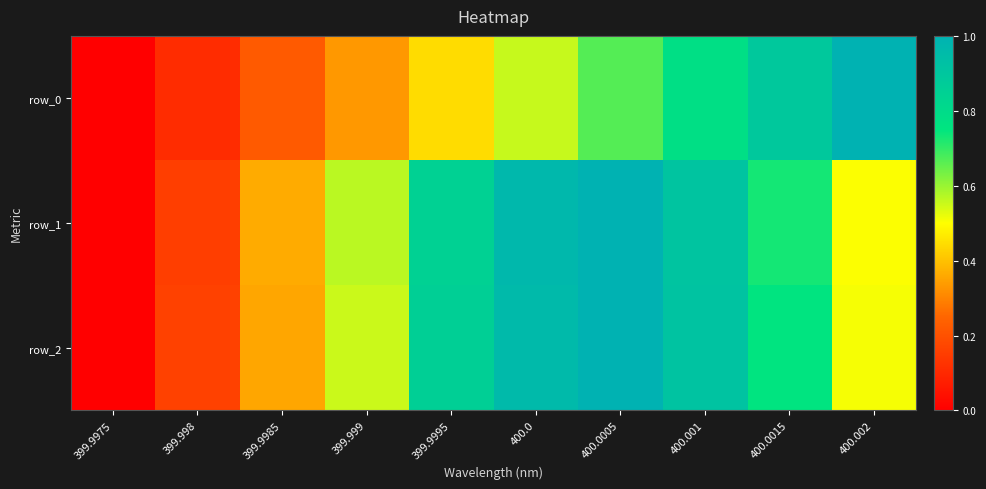

At how many categories does at least one series exceed 0?

9